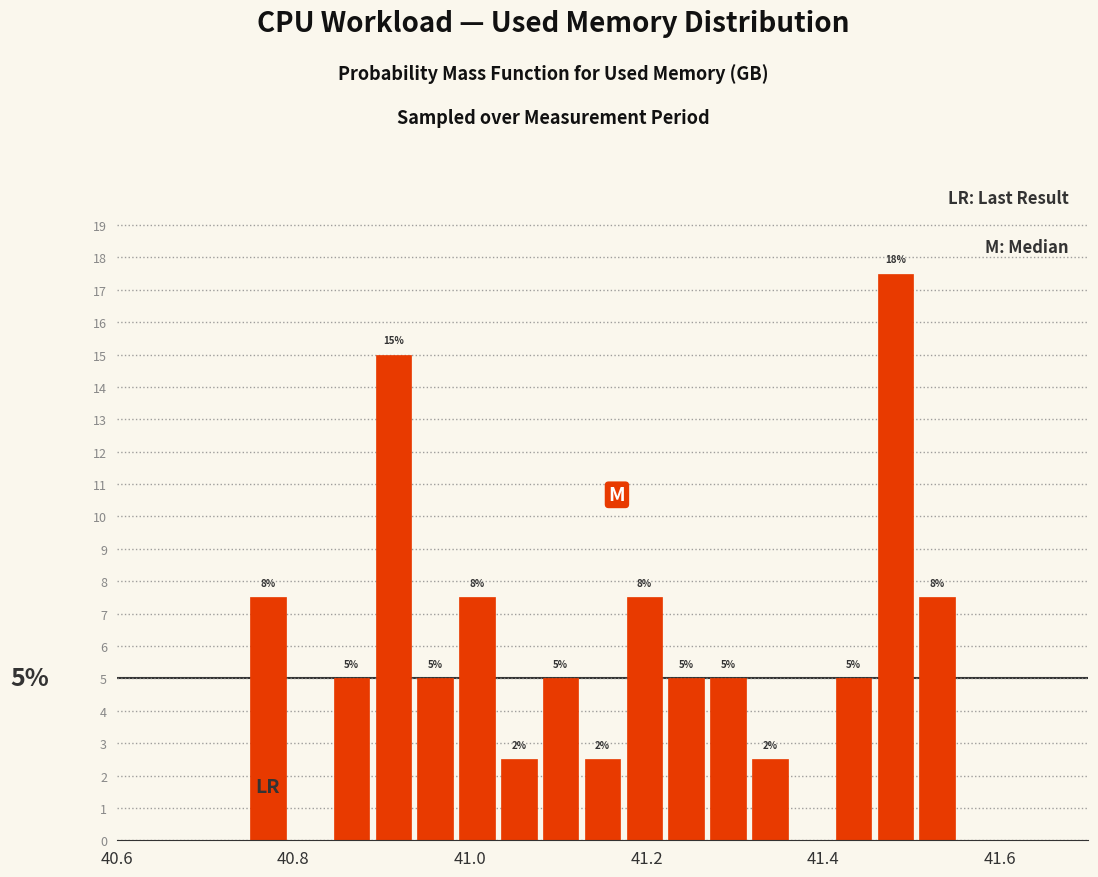

Around what value on the x-axis is the tallest bar? Give the approximate position of its centre, as read against the axis.

41.48